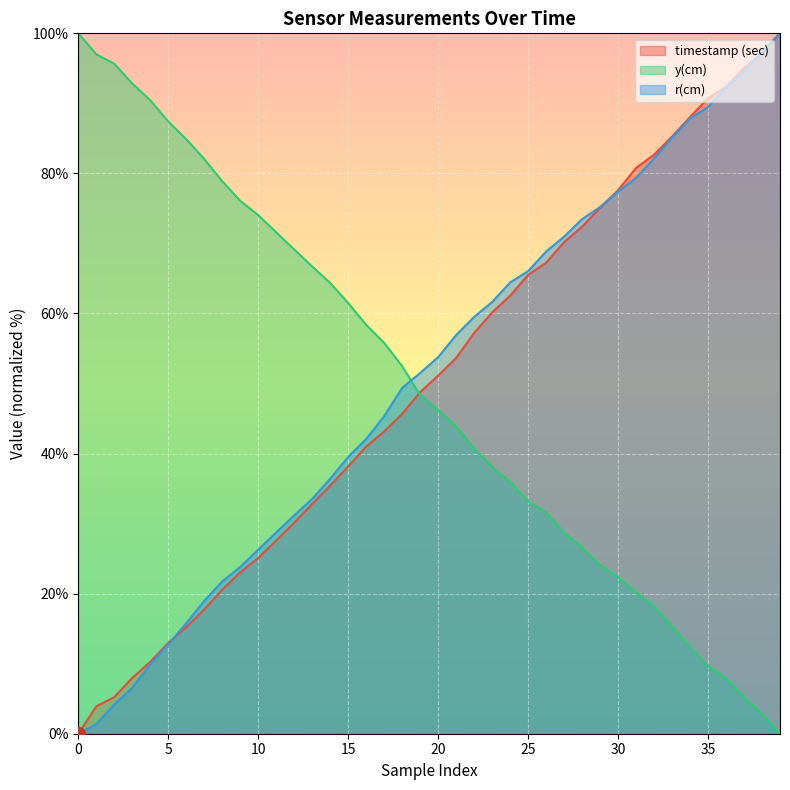

How many data points in r(cm) are above 53?

20